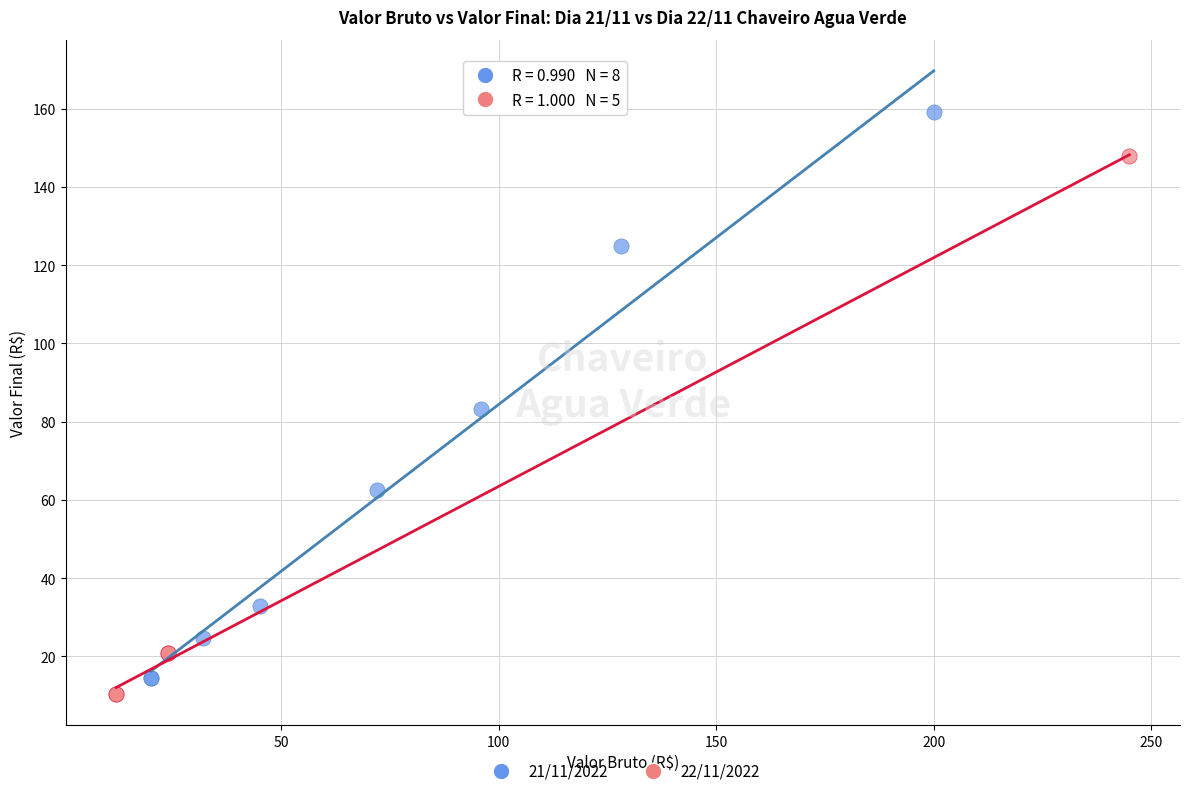

Which series reaches the maximum Y coordinate?

21/11/2022